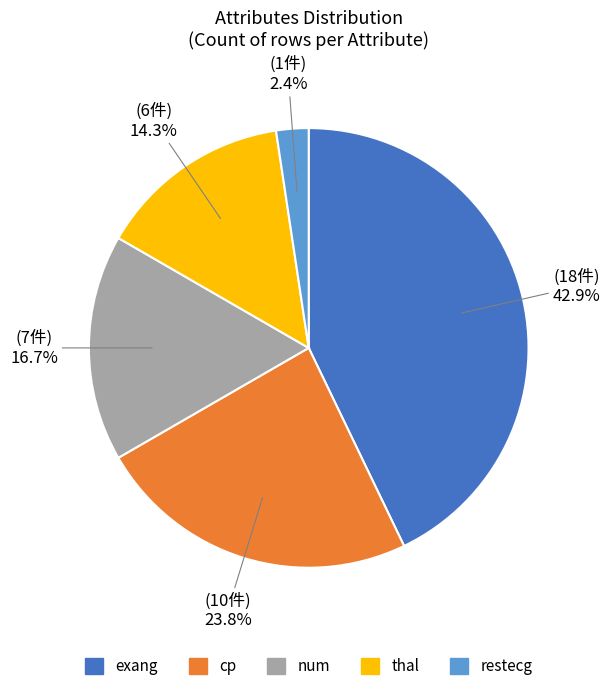

What portion of the pie excludes cp?

76.2%